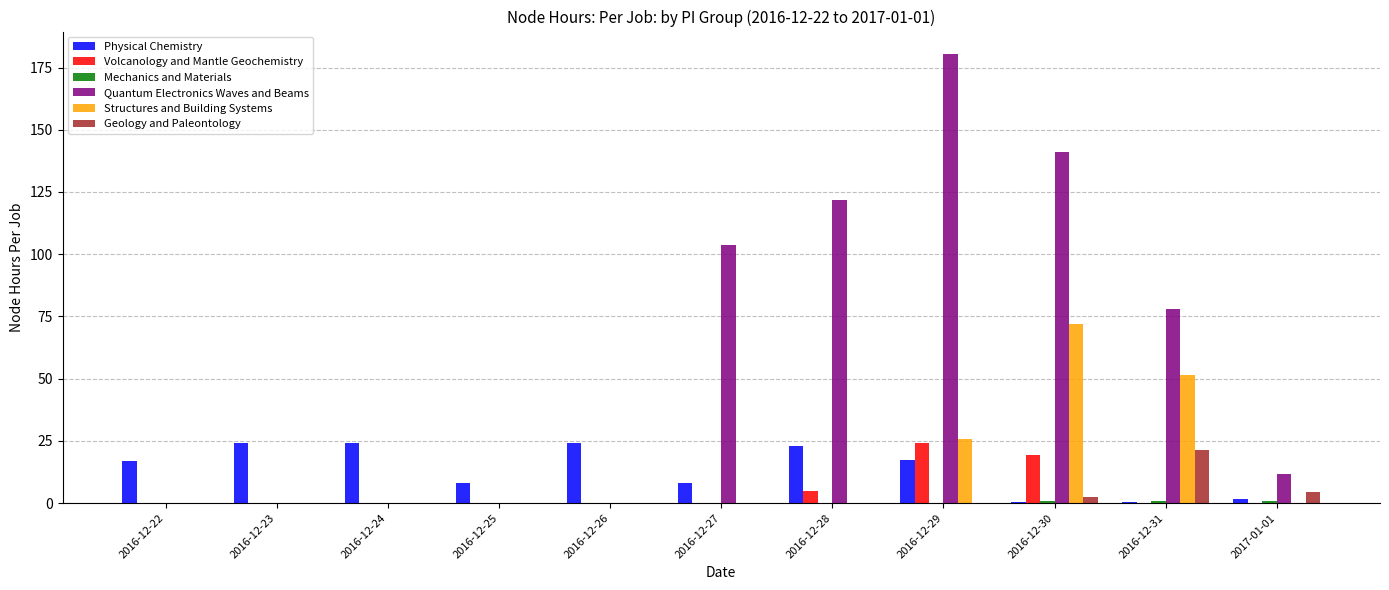

What is the sum of all Volcanology and Mantle Geochemistry values?

48.0